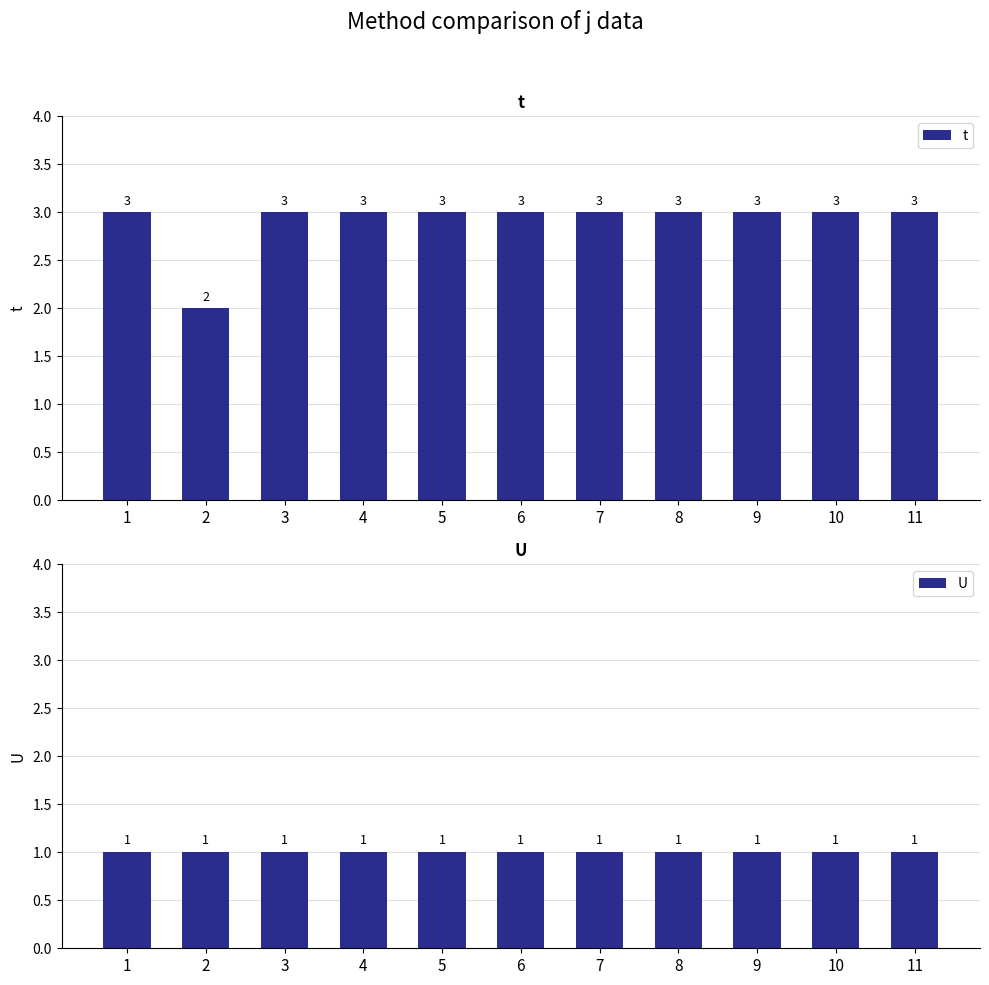

Is the value of t at 6 greater than the value of U at 2?

Yes